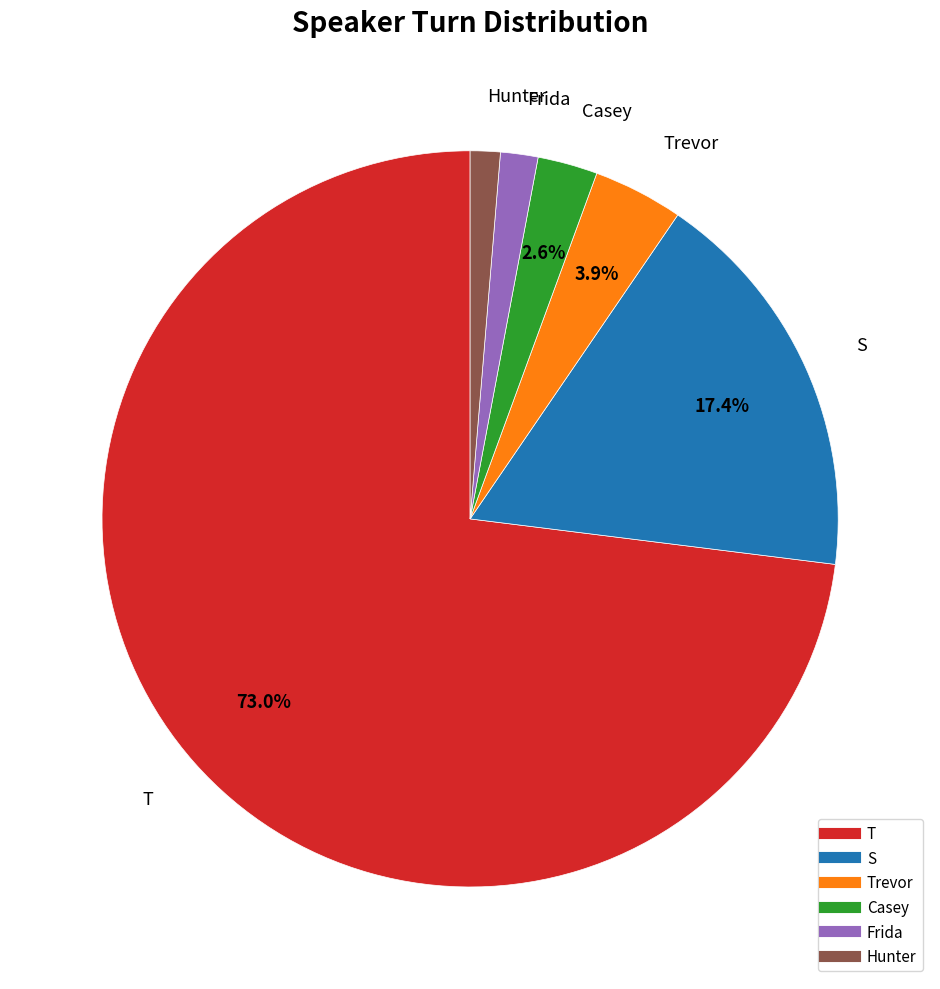

Is there a majority slice in this chart?

Yes